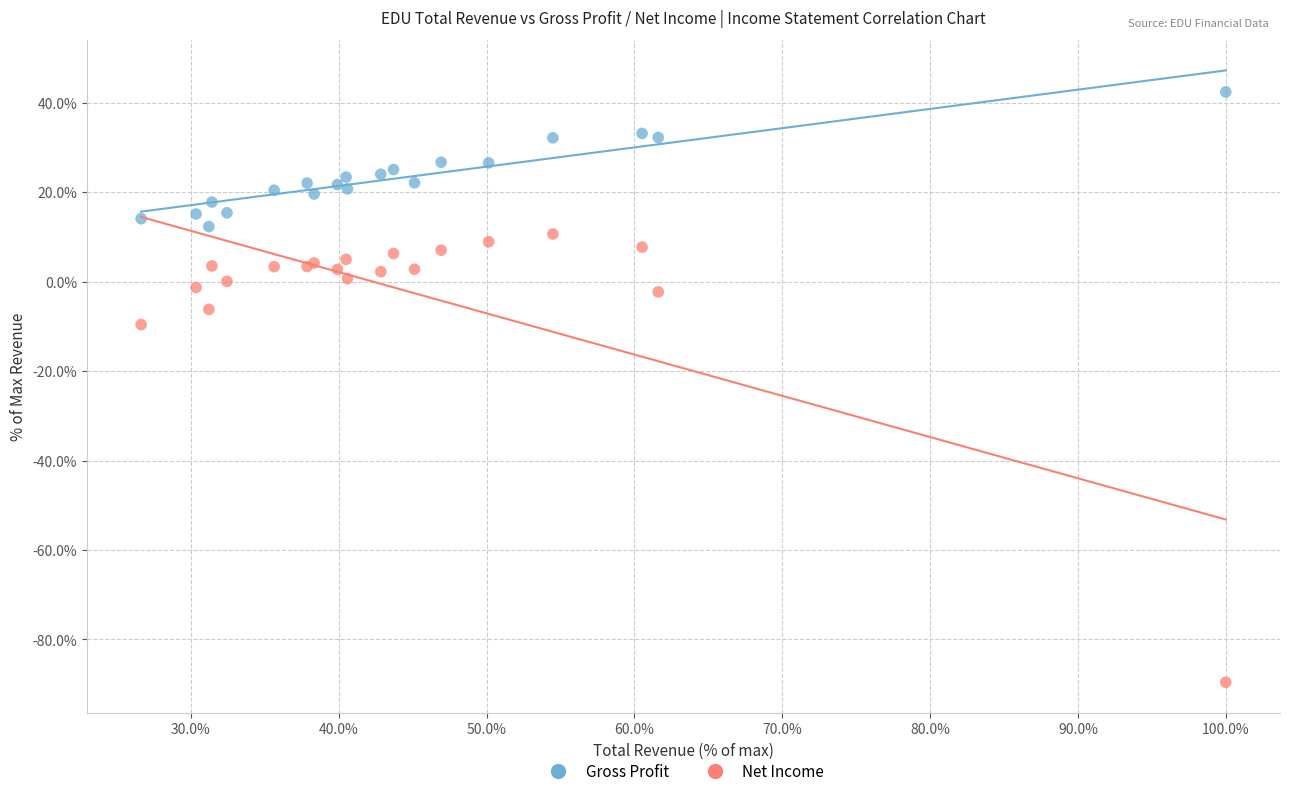

Which series reaches the minimum Y coordinate?

Net Income